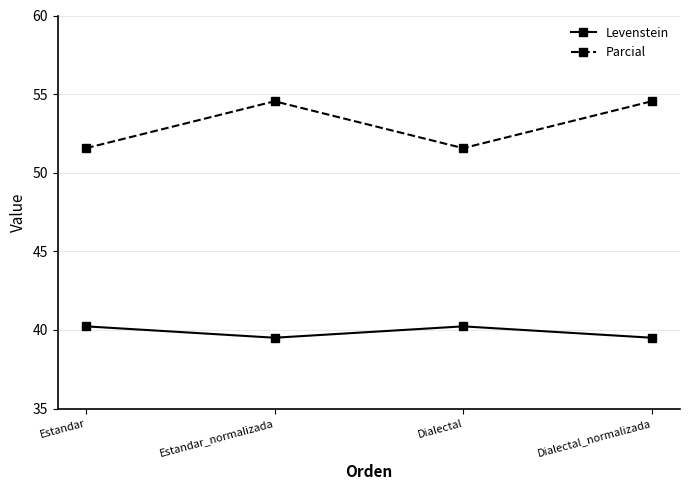

Reading left to right, transcribe all the data shown in this chart.

Levenstein: 40.2	39.5	40.2	39.5
Parcial: 51.6	54.5	51.6	54.5